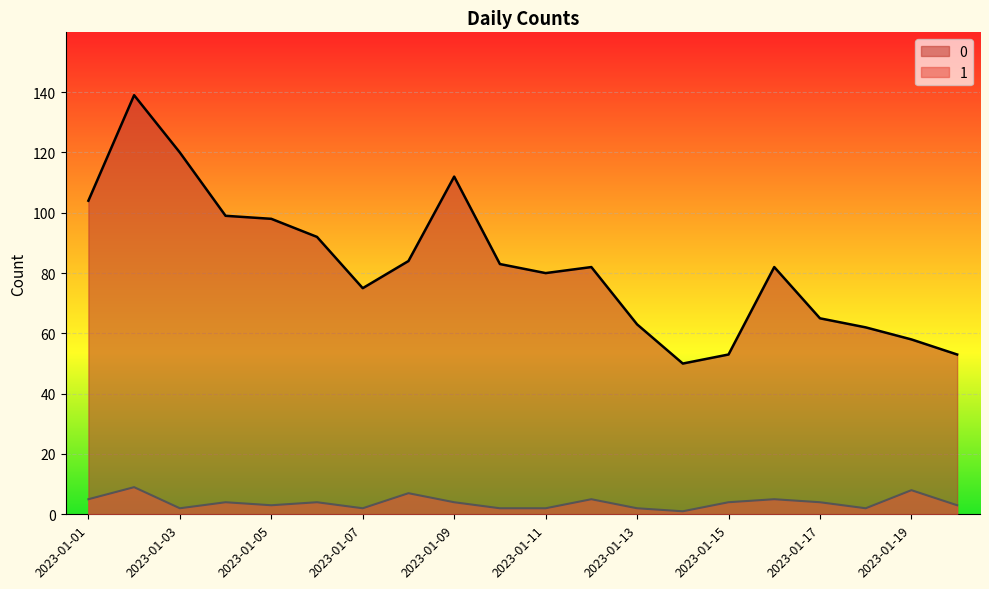

Reading left to right, list all the values displayed in this chart.

0: 2023-01-01=104	2023-01-02=139	2023-01-03=120	2023-01-04=99	2023-01-05=98	2023-01-06=92	2023-01-07=75	2023-01-08=84	2023-01-09=112	2023-01-10=83	2023-01-11=80	2023-01-12=82	2023-01-13=63	2023-01-14=50	2023-01-15=53	2023-01-16=82	2023-01-17=65	2023-01-18=62	2023-01-19=58	2023-01-20=53
1: 2023-01-01=5	2023-01-02=9	2023-01-03=2	2023-01-04=4	2023-01-05=3	2023-01-06=4	2023-01-07=2	2023-01-08=7	2023-01-09=4	2023-01-10=2	2023-01-11=2	2023-01-12=5	2023-01-13=2	2023-01-14=1	2023-01-15=4	2023-01-16=5	2023-01-17=4	2023-01-18=2	2023-01-19=8	2023-01-20=3